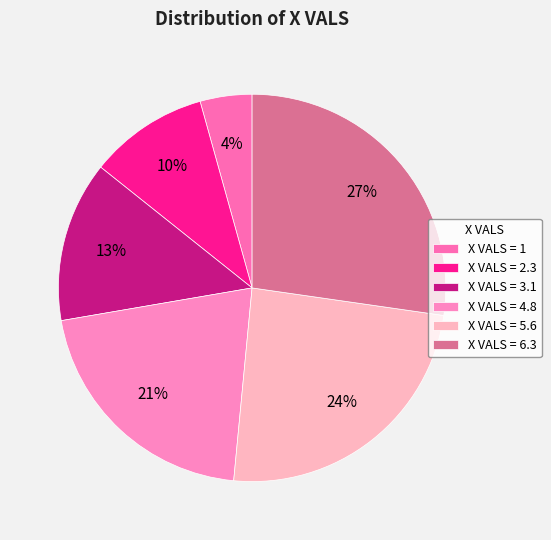

What is the smallest slice in the pie chart?

X VALS = 1